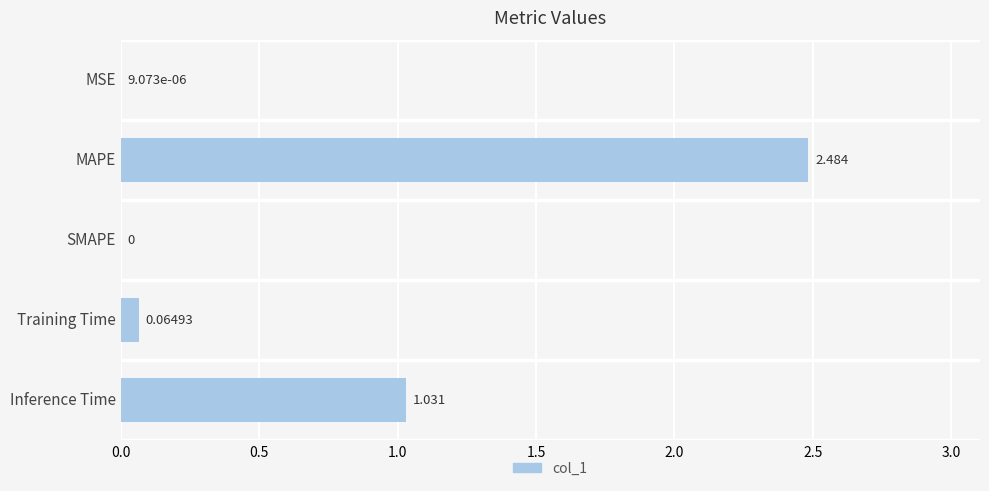

Where is the data nearest to the value 1?

Inference Time